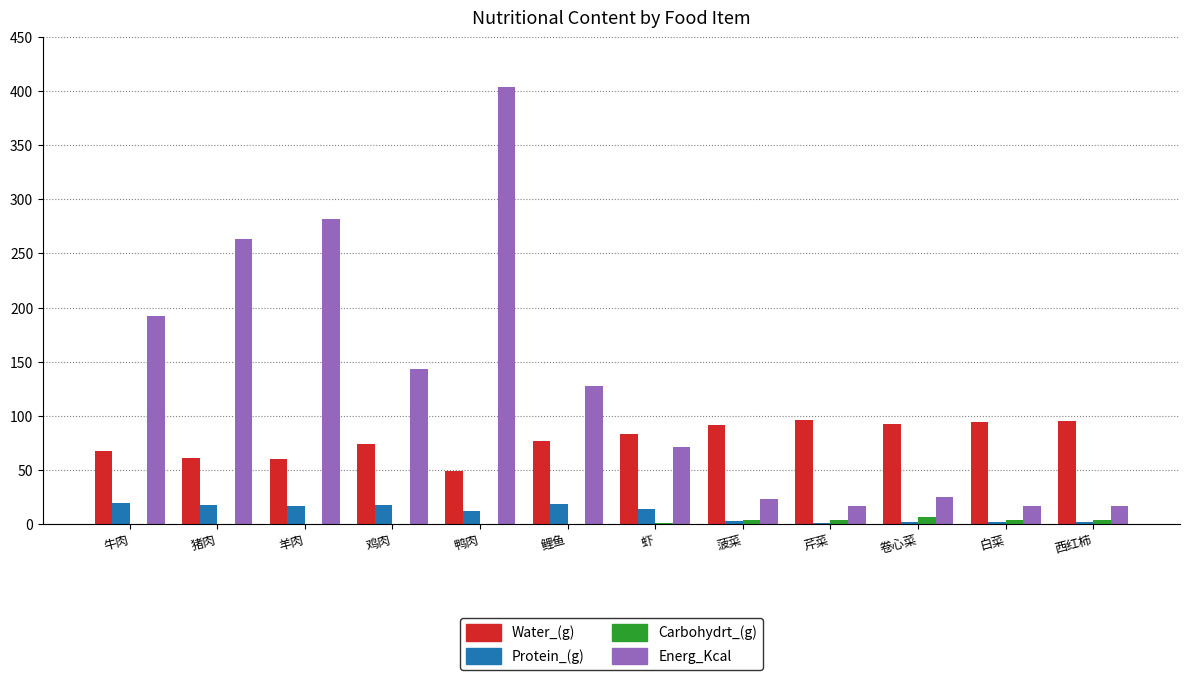

Is the value of Water_(g) at 卷心菜 greater than the value of Protein_(g) at 鸭肉?

Yes